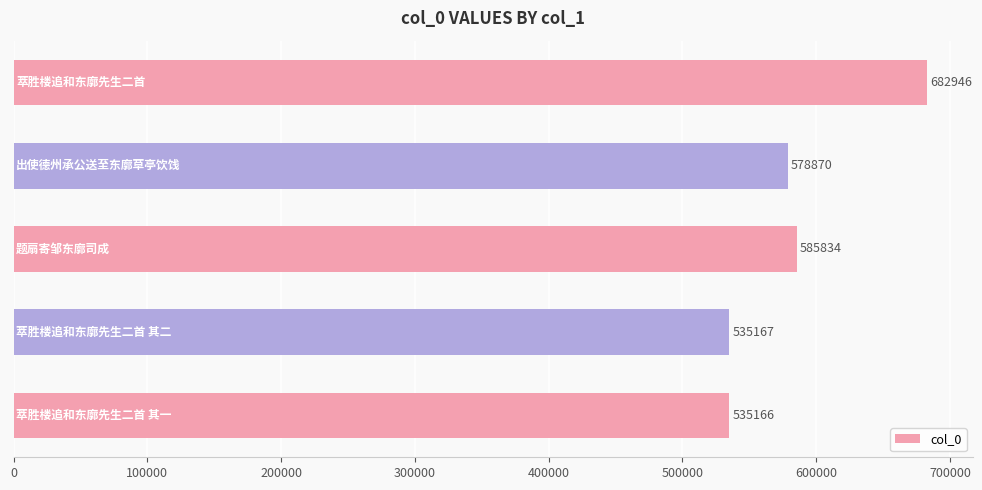

What is the difference between the maximum and second lowest values?

147779